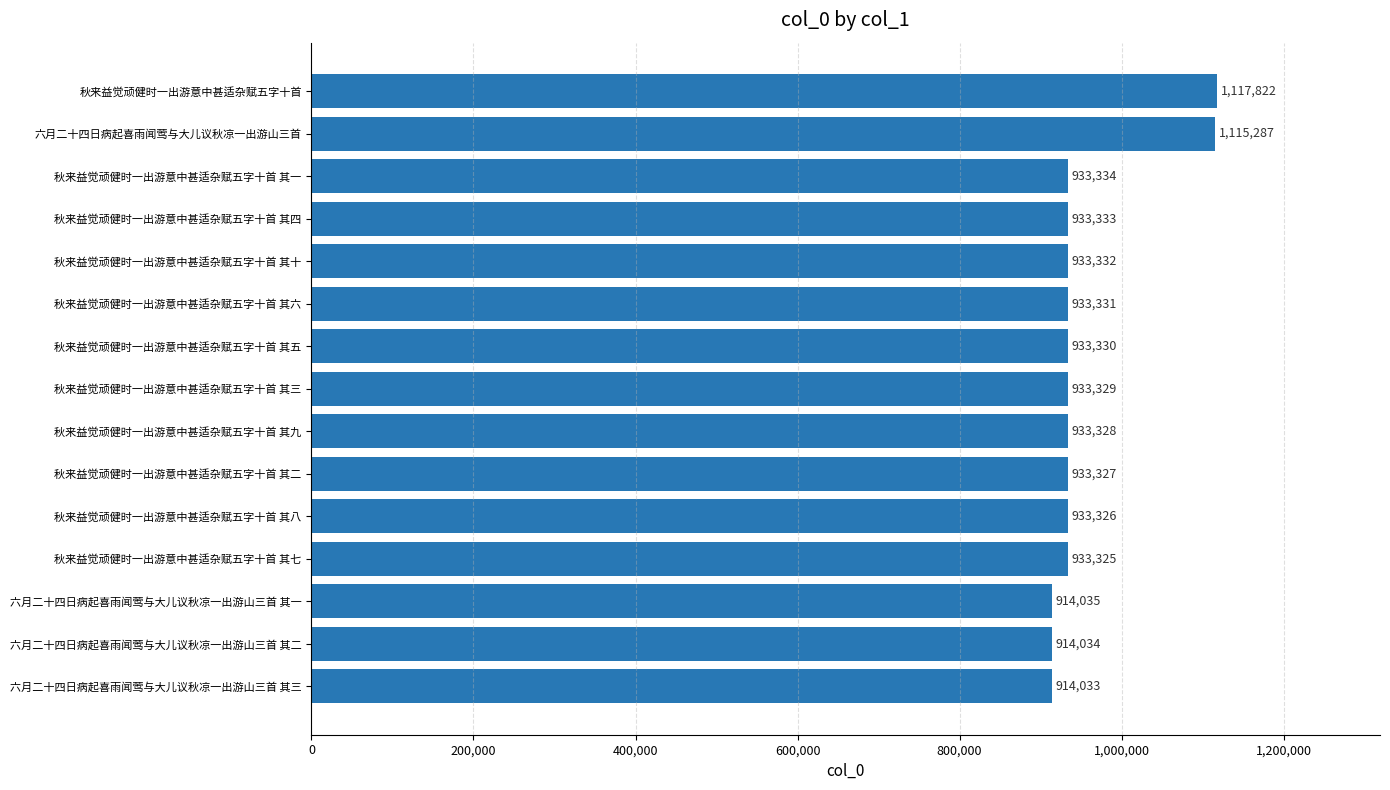

Are the bars grouped side by side (vs. stacked)?

No